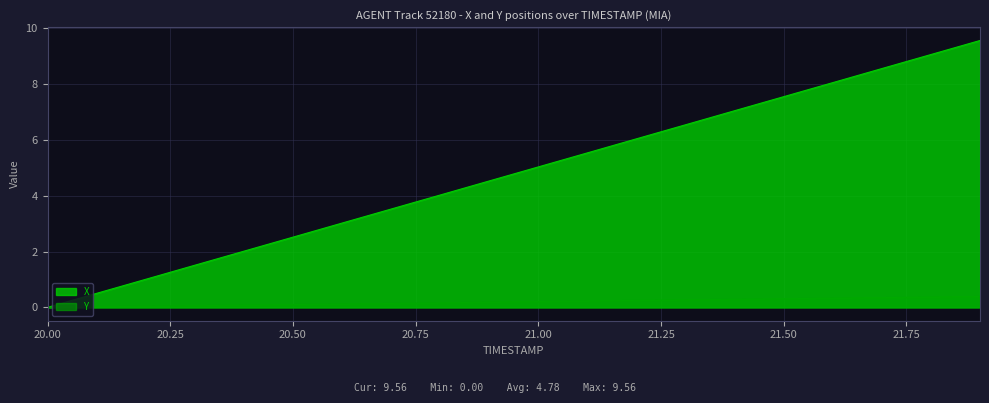

Which label corresponds to the smallest value in the chart?

20.0